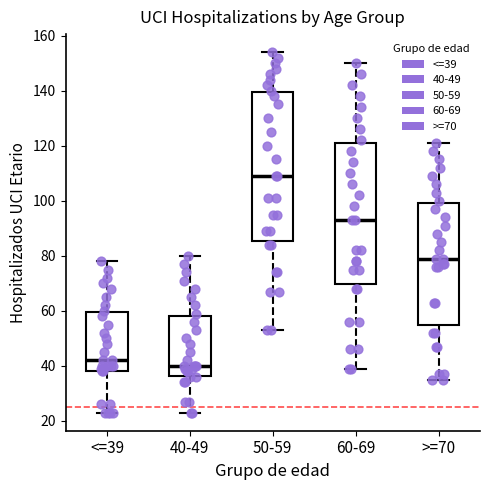

Where does the lower whisker of the box for 60-69 end on the y-axis? The values are not printed on the chart, so give them approximately, as read against the axis.

40